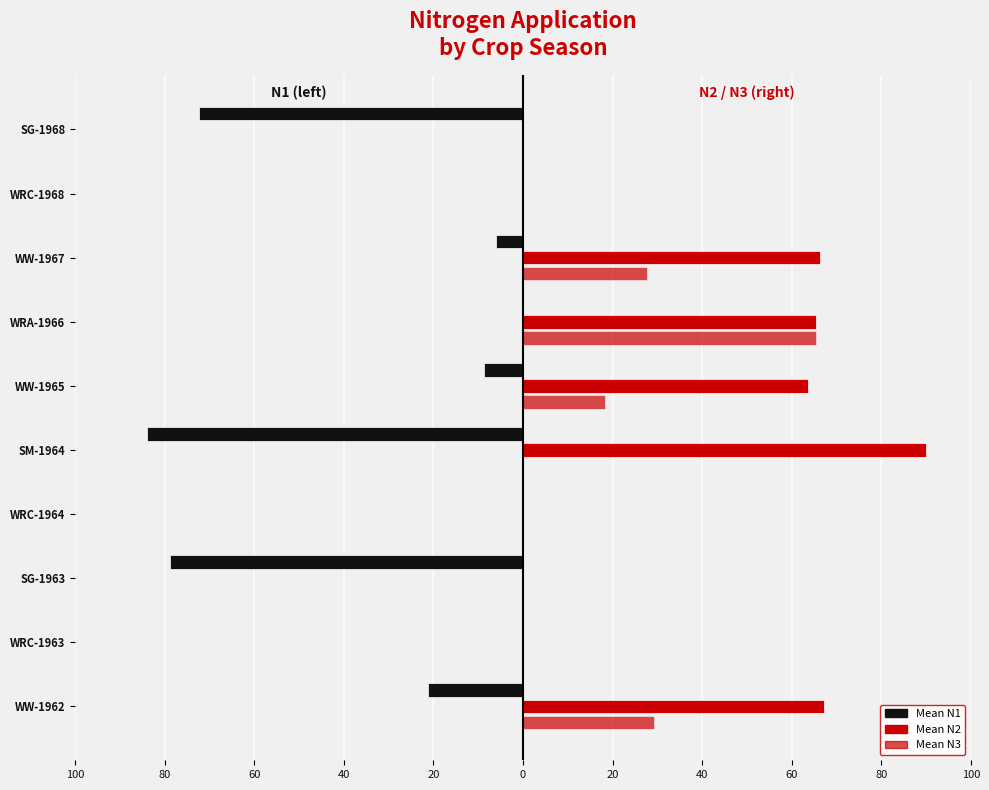

How many values in Mean N1 are below zero?

6